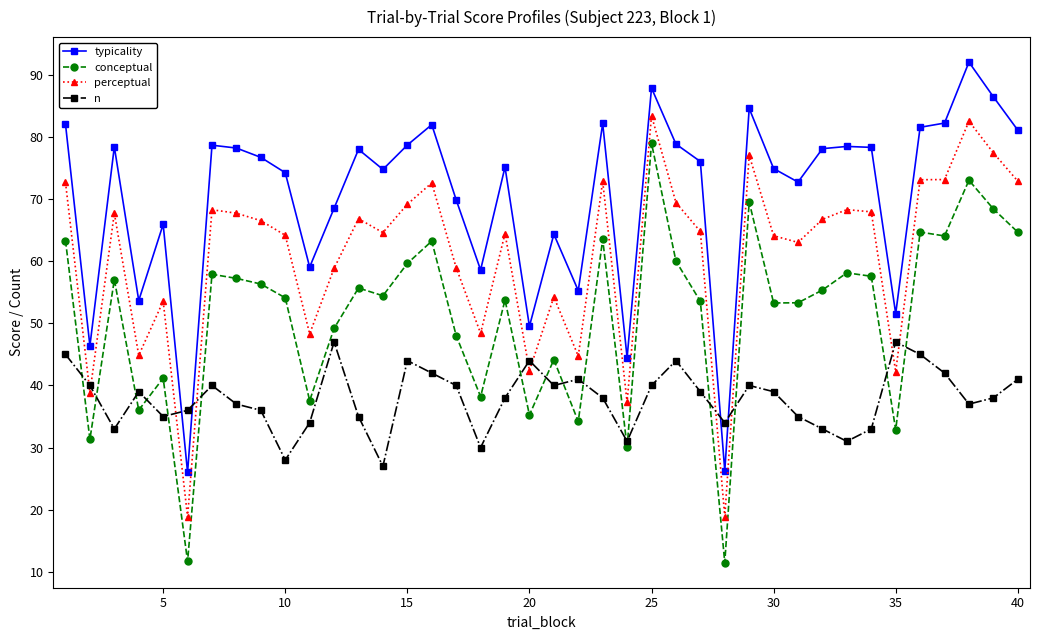

What is the minimum value shown in the chart?

11.5